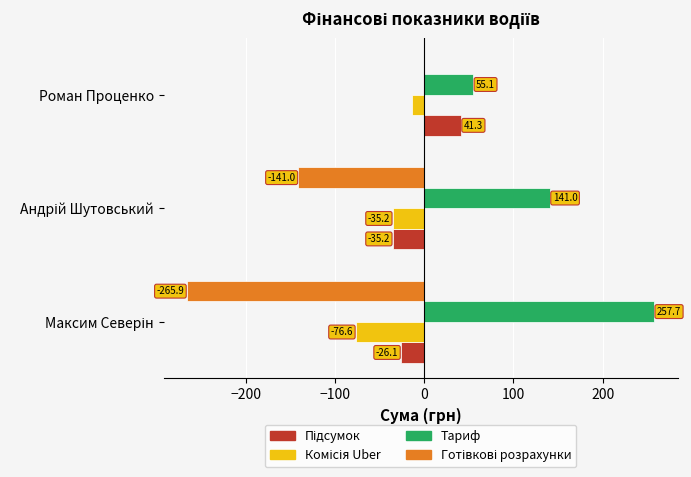

Which series has the largest total across all categories?

Тариф